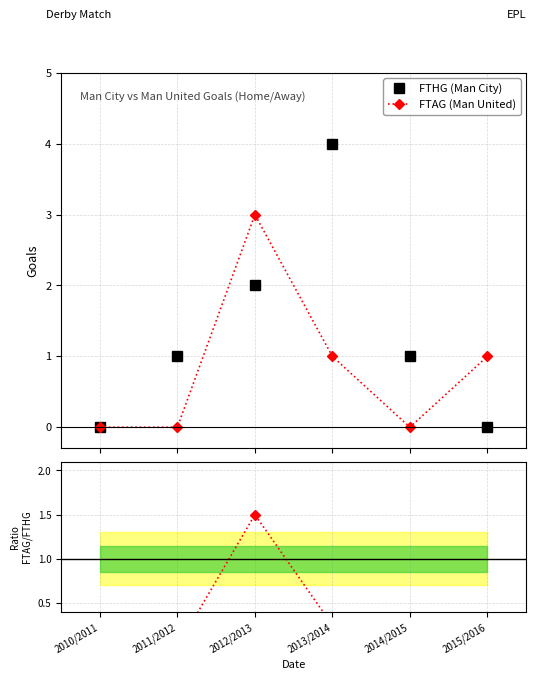

Is this an area chart (filled region under the line)?

No